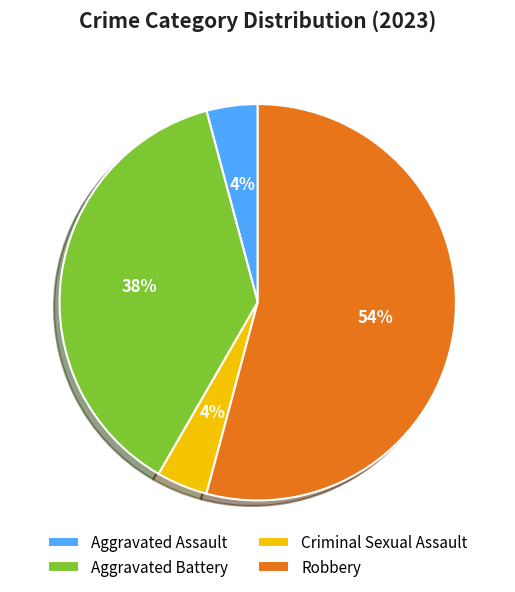

How many segments does this pie chart have?

4